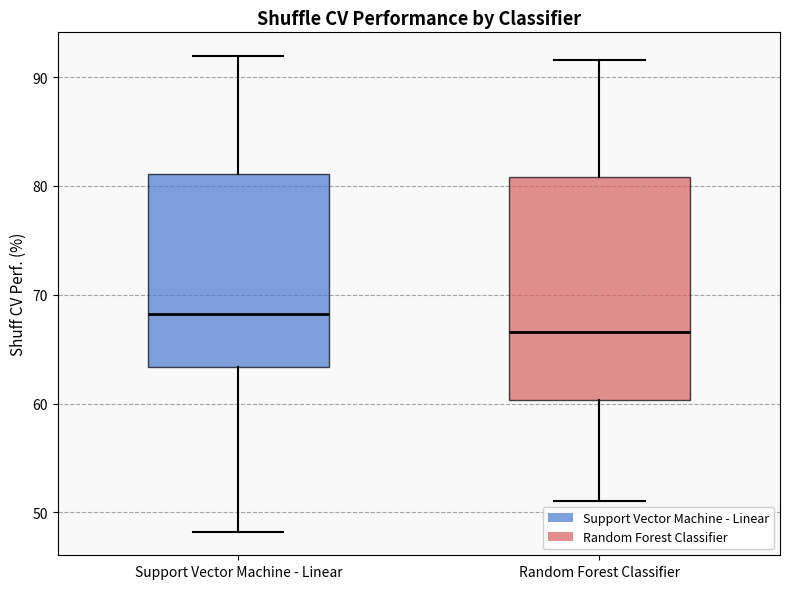

Comparing the boxes themselves (not the whiskers), which one is the tallest?

Random Forest Classifier